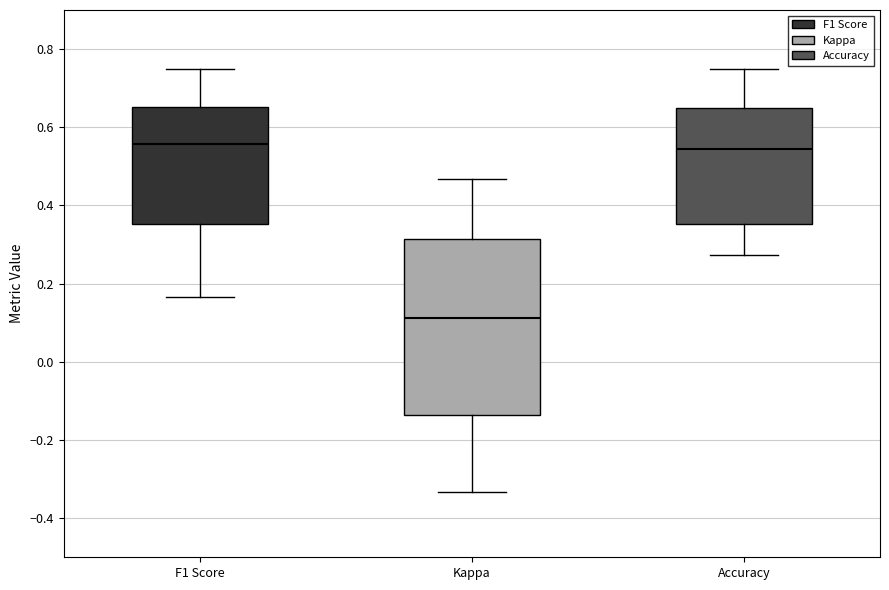

Reading left to right, read every box against the y-axis: the position of its median line, the range the box covers, and the ends of its whiskers. The values are not printed on the chart, so give them approximately, as read against the axis.

F1 Score: median 0.56, box 0.36 to 0.66, whiskers 0.16 to 0.76
Kappa: median 0.12, box -0.14 to 0.32, whiskers -0.34 to 0.46
Accuracy: median 0.54, box 0.36 to 0.64, whiskers 0.28 to 0.76